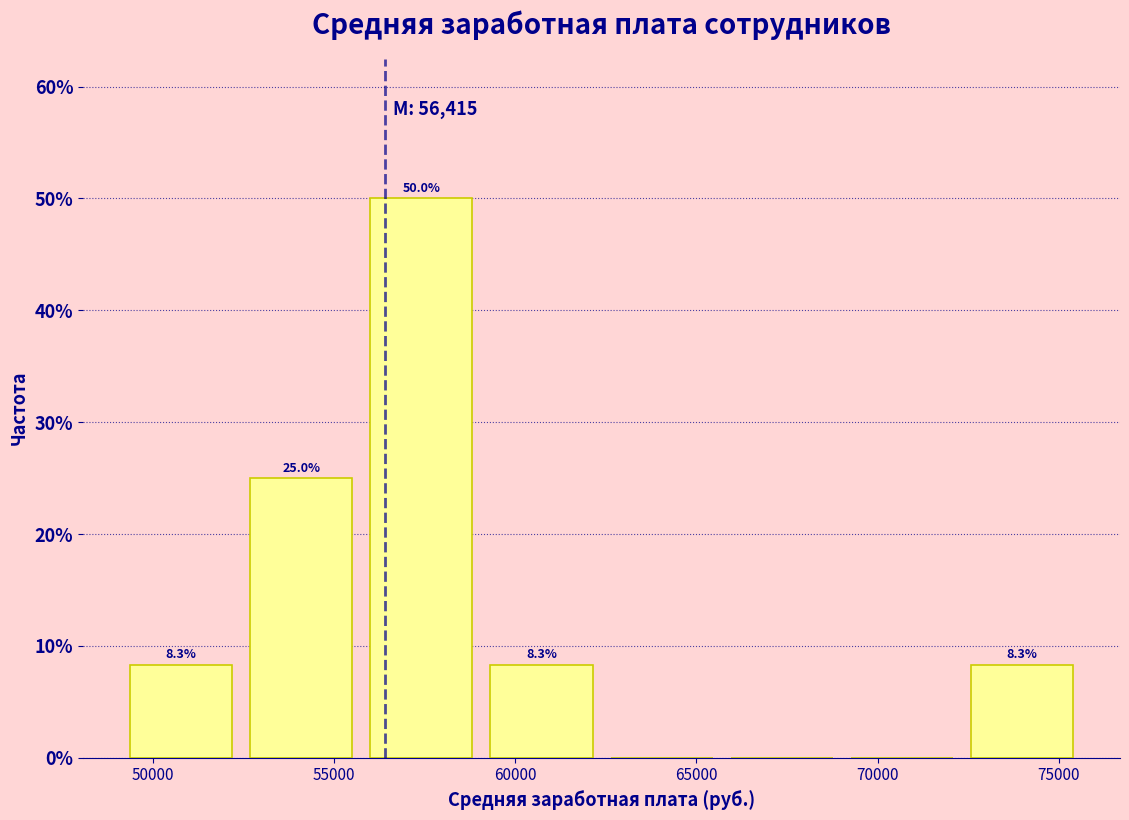

Which range on the x-axis has the tallest bar?

56000 to 59500